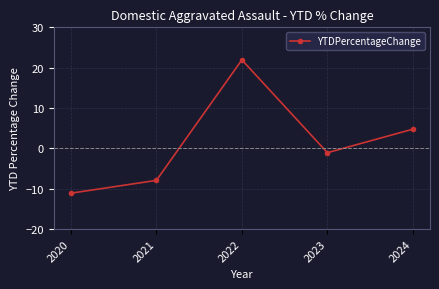

Is it true that the value at 2024 is 2.3?

False